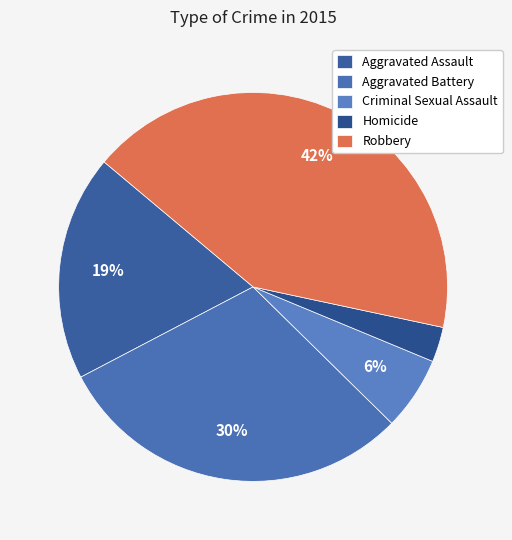

Does Homicide represent more than half of the total?

No